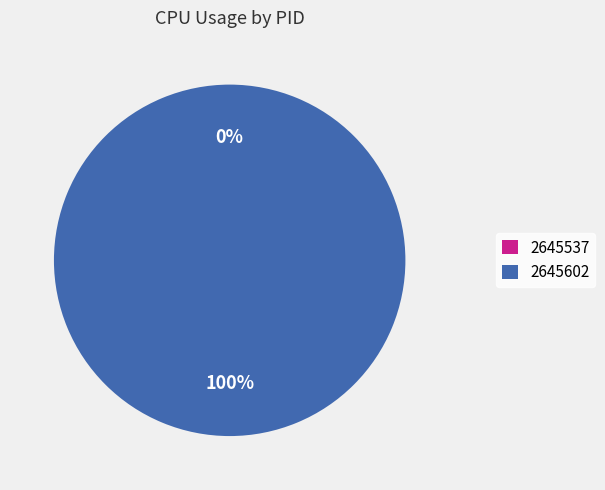

Count the number of slices in the pie.

2